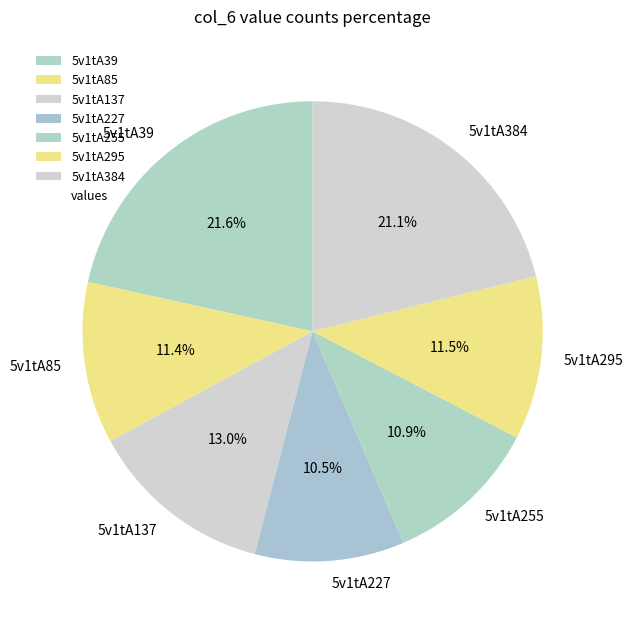

To the nearest percent, what is the difference between the largest and smallest slice percentages?

11%